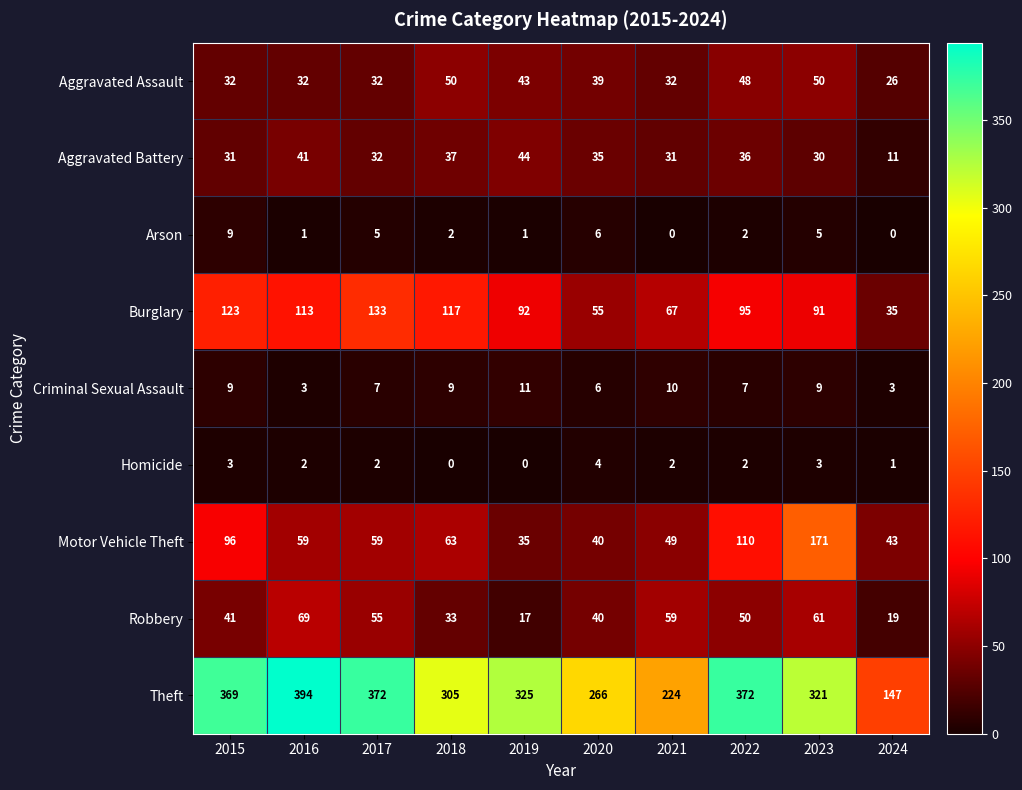

What is the minimum value for Aggravated Battery?

11